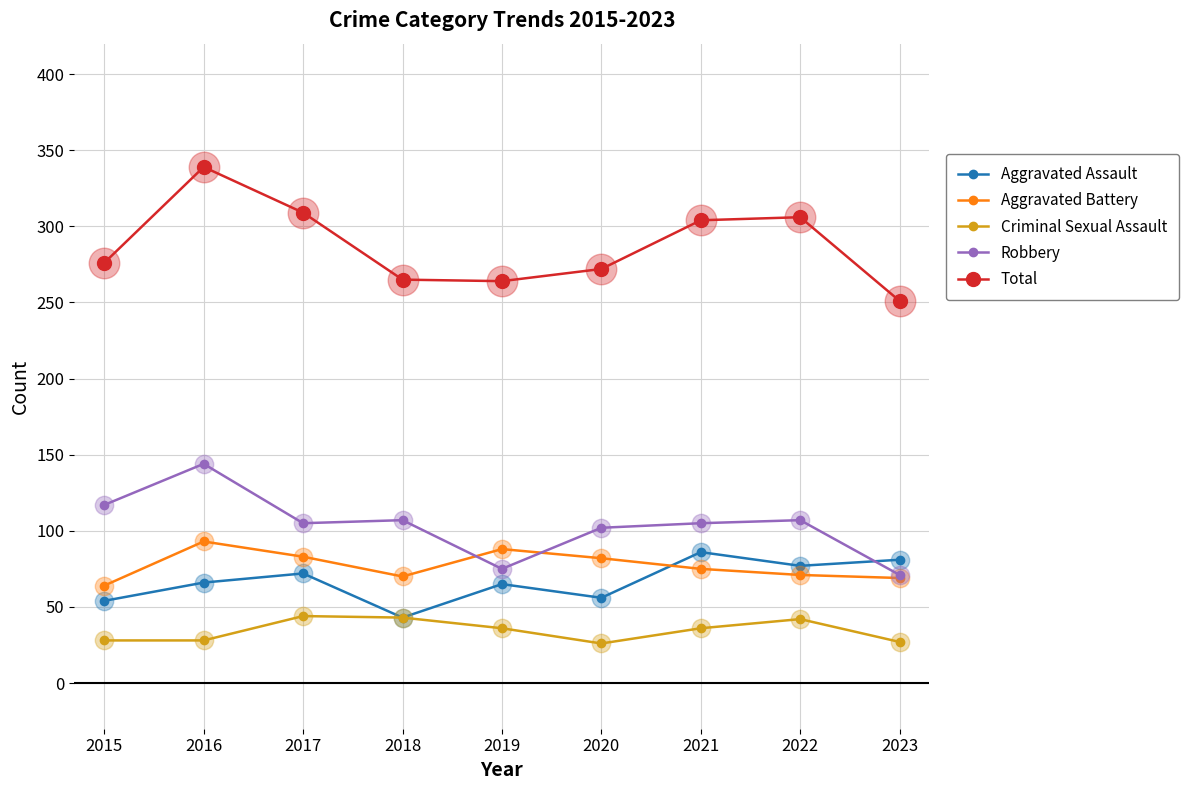

Where is the first local minimum for Aggravated Battery?

2018